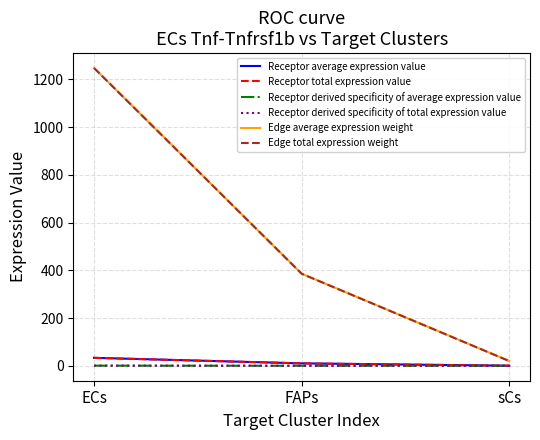

What is the approximate value of Receptor average expression value at ECs?

33.5